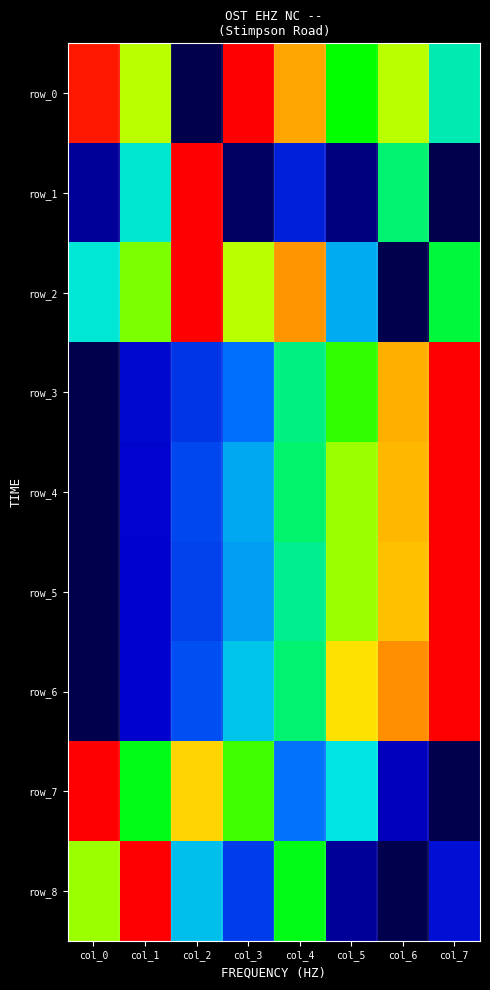

At which category is the sum across all series the highest?

col_7